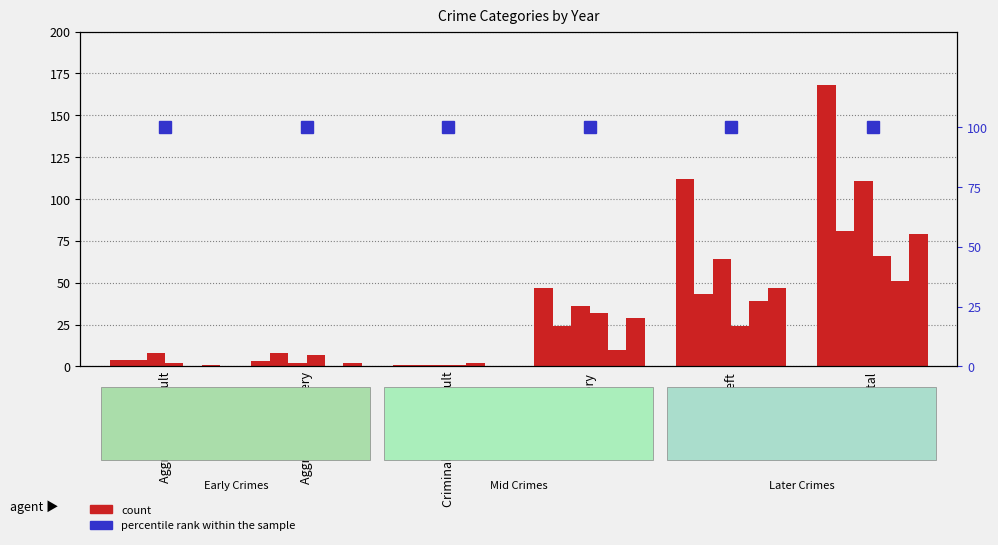

The 2016 series shows 1 at Aggravated Battery. True or false?

False